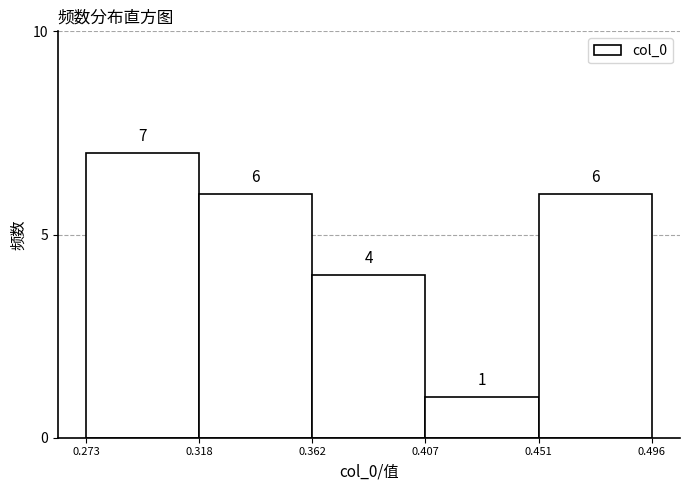

Reading left to right, list every bar in this chart as the range it spans on the x-axis followed by its height.

0.273 to 0.318: 7
0.318 to 0.362: 6
0.362 to 0.407: 4
0.407 to 0.451: 1
0.451 to 0.496: 6